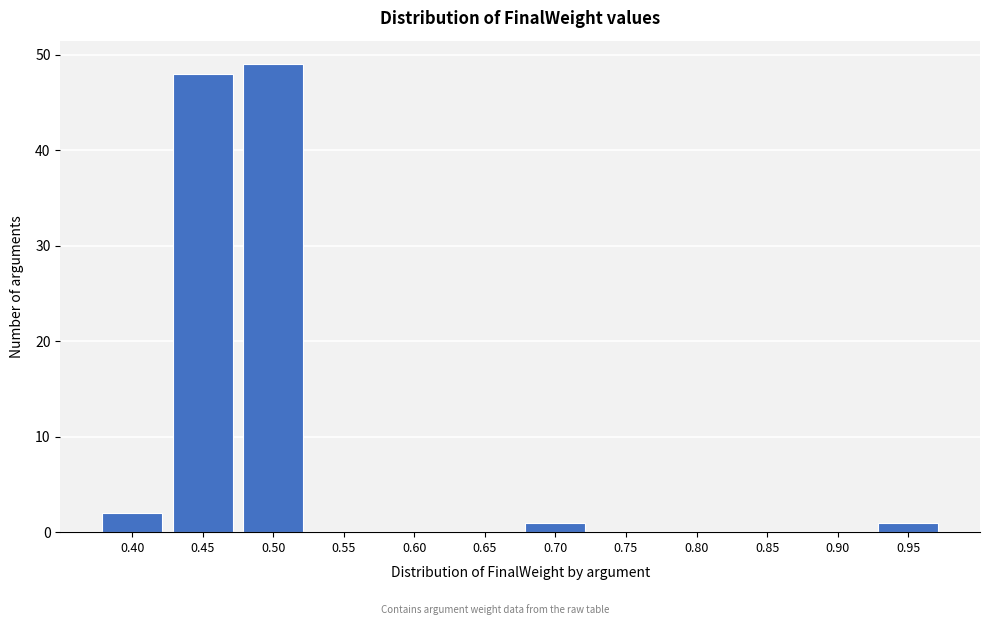

Reading left to right, extract all data points from this chart.

0.40=2	0.45=48	0.50=49	0.55=0	0.60=0	0.65=0	0.70=1	0.75=0	0.80=0	0.85=0	0.90=0	0.95=1